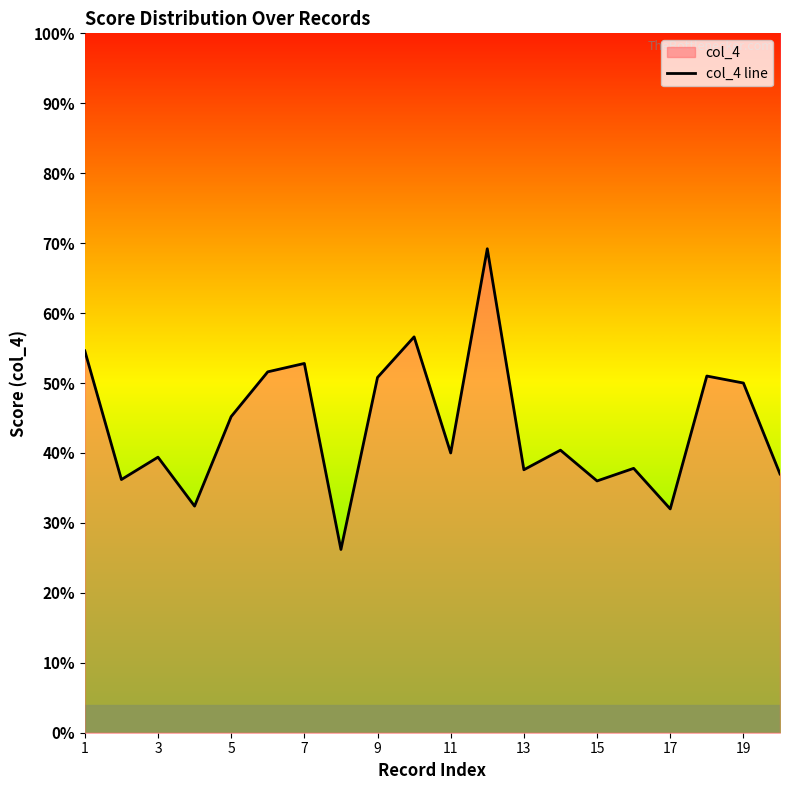

Does the chart display data point markers on the line(s)?

No